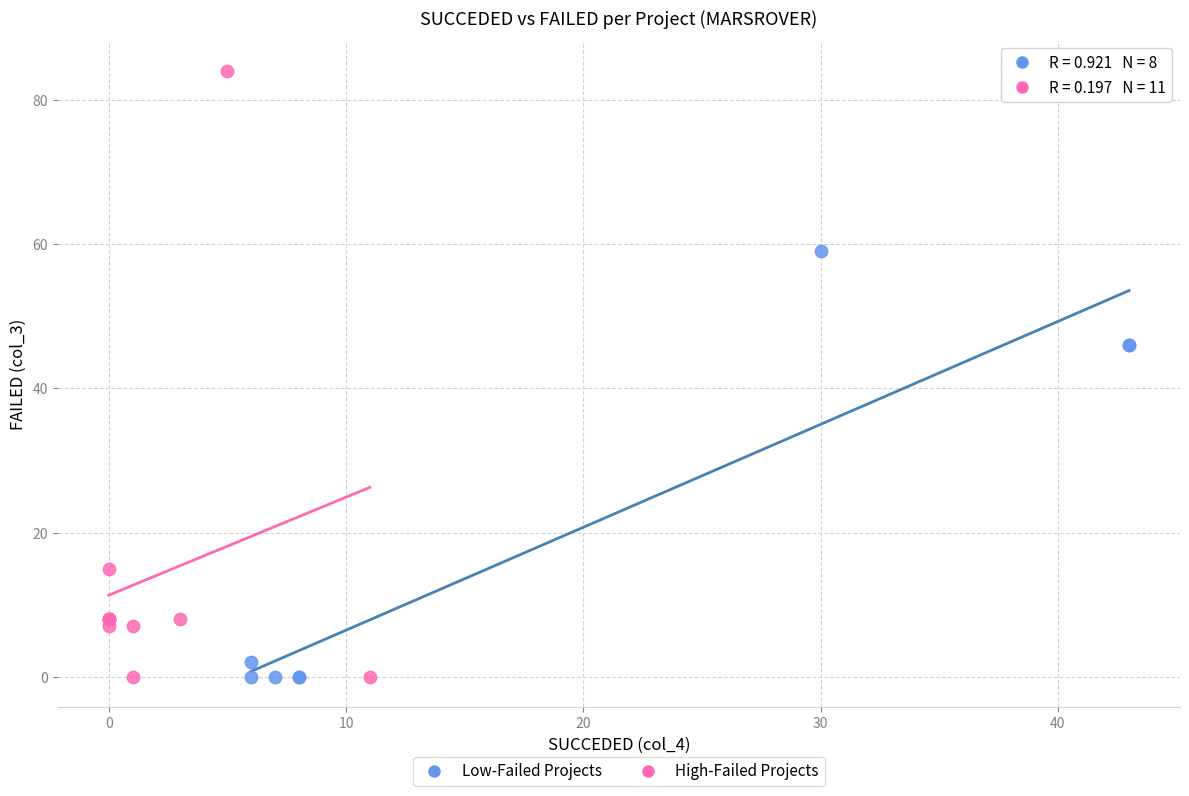

Which series reaches the maximum Y coordinate?

High-Failed Projects